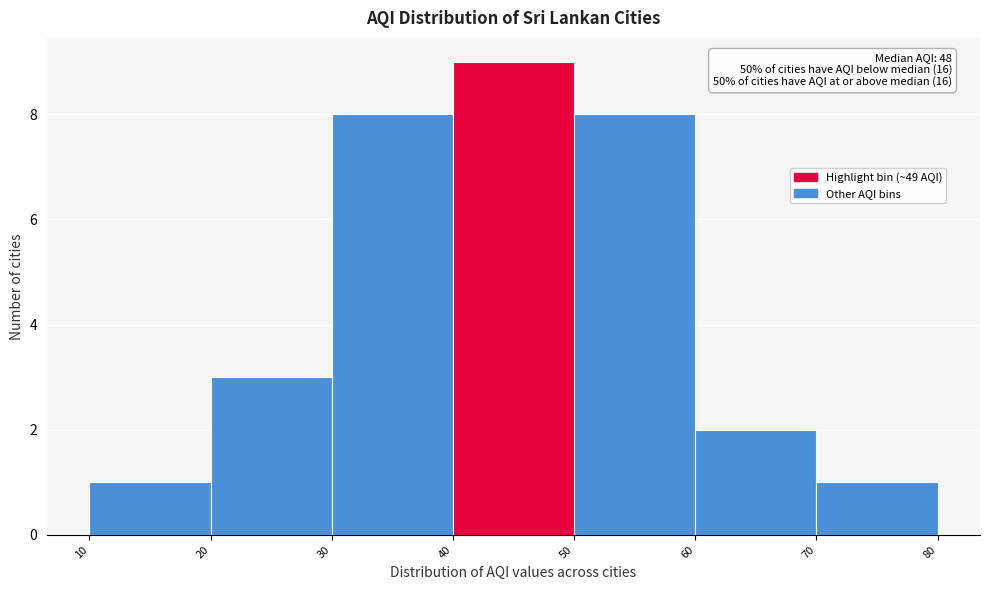

Over which range of the x-axis is the bar tallest?

40 to 50